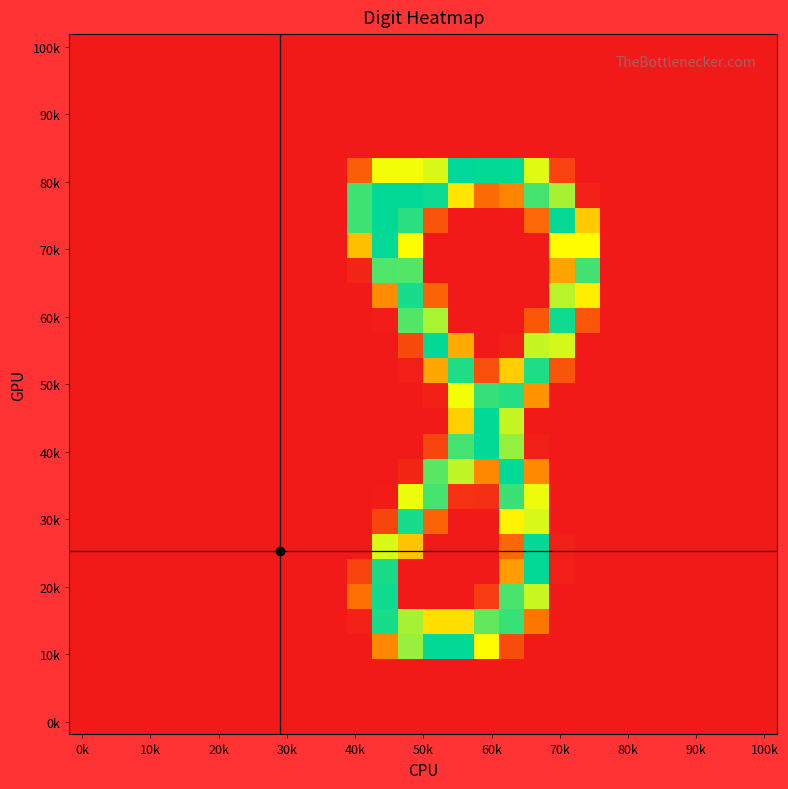

What is the maximum value shown in the chart?

255